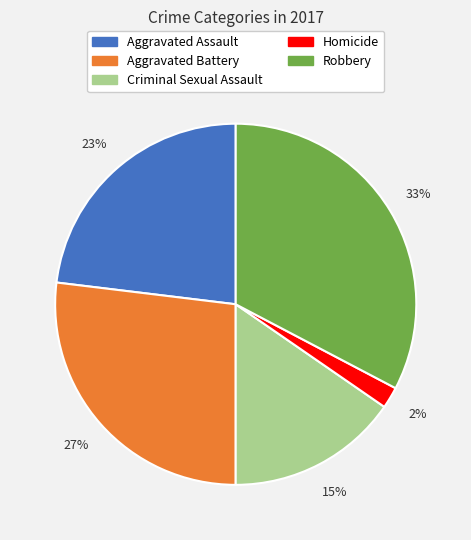

What percentage is the Criminal Sexual Assault slice, to the nearest percent?

15%